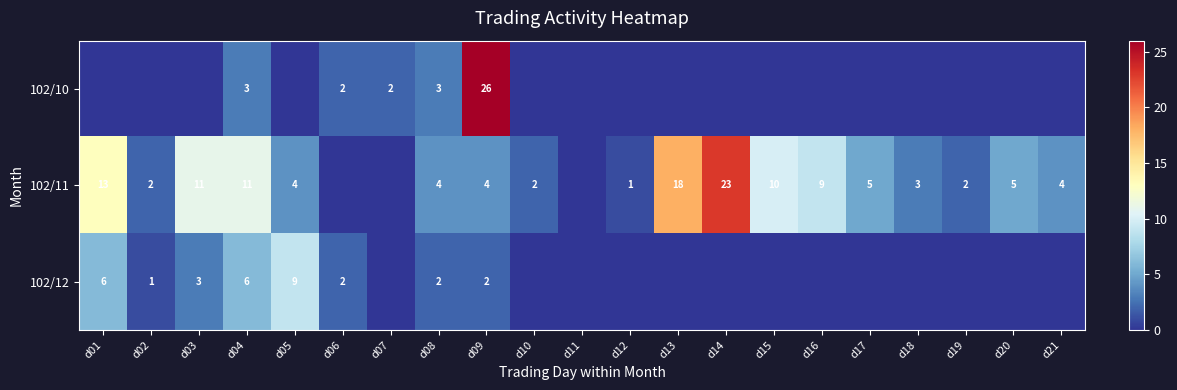

What is the difference between the highest and lowest values at d21?

4